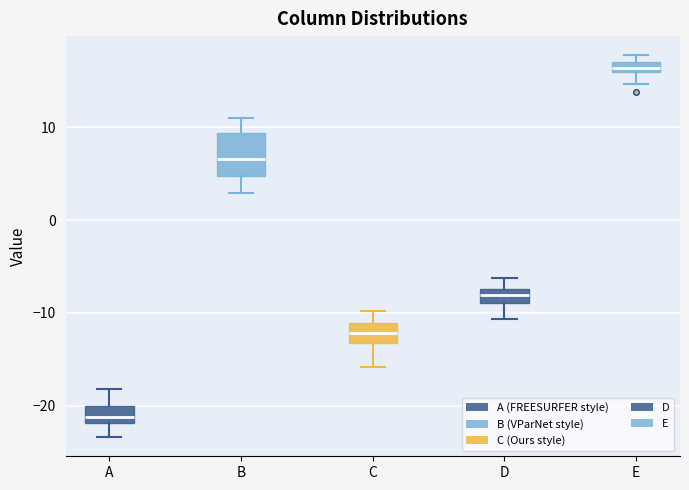

Where is the upper edge of the box for A on the y-axis? The values are not printed on the chart, so give them approximately, as read against the axis.

-20